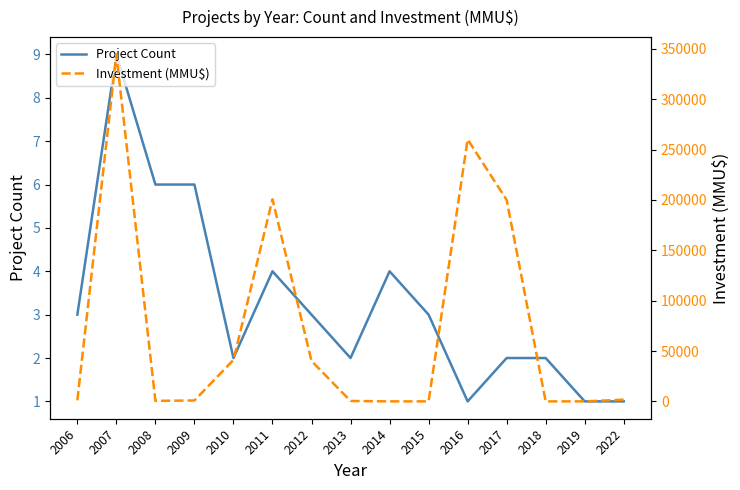

Reading left to right, what are all the values shown in this chart?

Project Count: 2006=3.0	2007=9.0	2008=6.0	2009=6.0	2010=2.0	2011=4.0	2012=3.0	2013=2.0	2014=4.0	2015=3.0	2016=1.0	2017=2.0	2018=2.0	2019=1.0	2022=1.0
Investment (MMU$): 2006=1074.0	2007=344364.0	2008=540.0	2009=891.0	2010=41153.0	2011=200578.0	2012=40100.0	2013=422.0	2014=0.0	2015=0.0	2016=260000.0	2017=200000.0	2018=3.2	2019=3.2	2022=1700.0